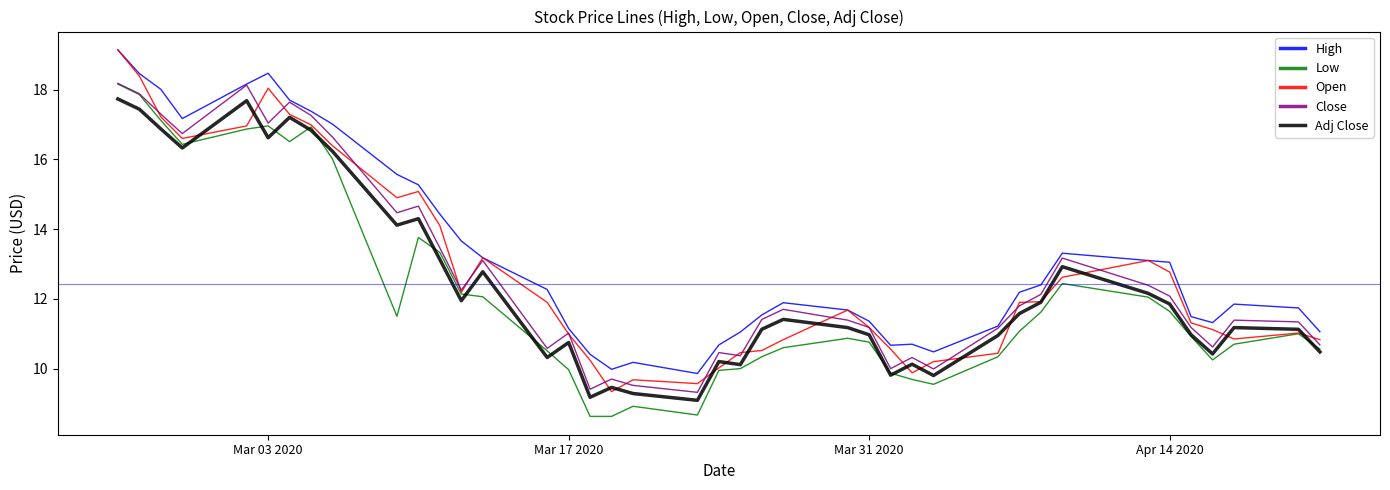

What is the highest value of the Adj Close series?

17.7